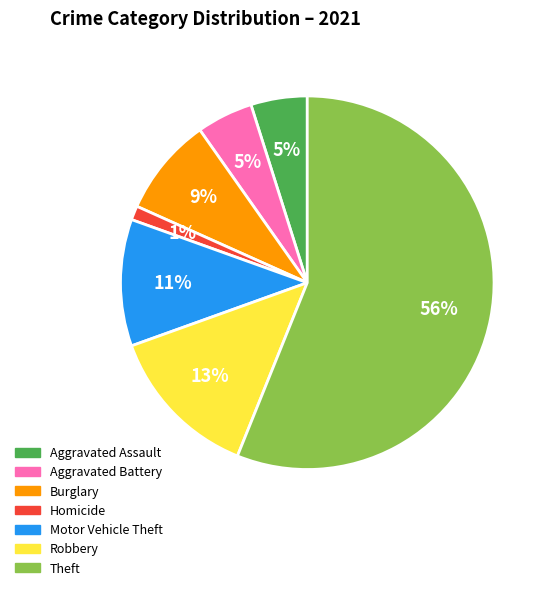

Does any single category account for the majority?

Yes